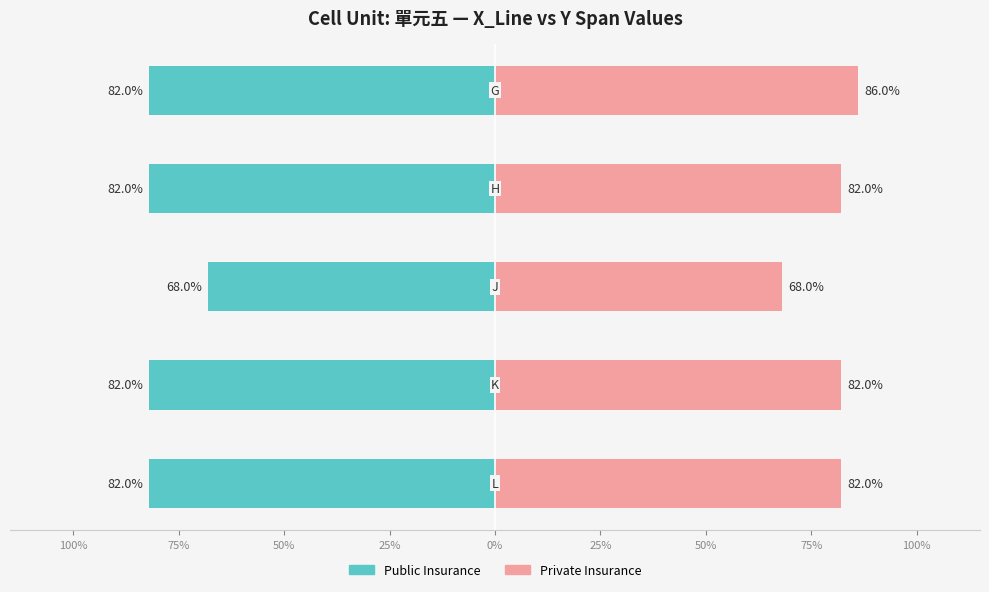

Reading left to right, list all the values displayed in this chart.

Public Insurance: -82	-82	-68	-82	-82
Private Insurance: 82	82	68	82	86